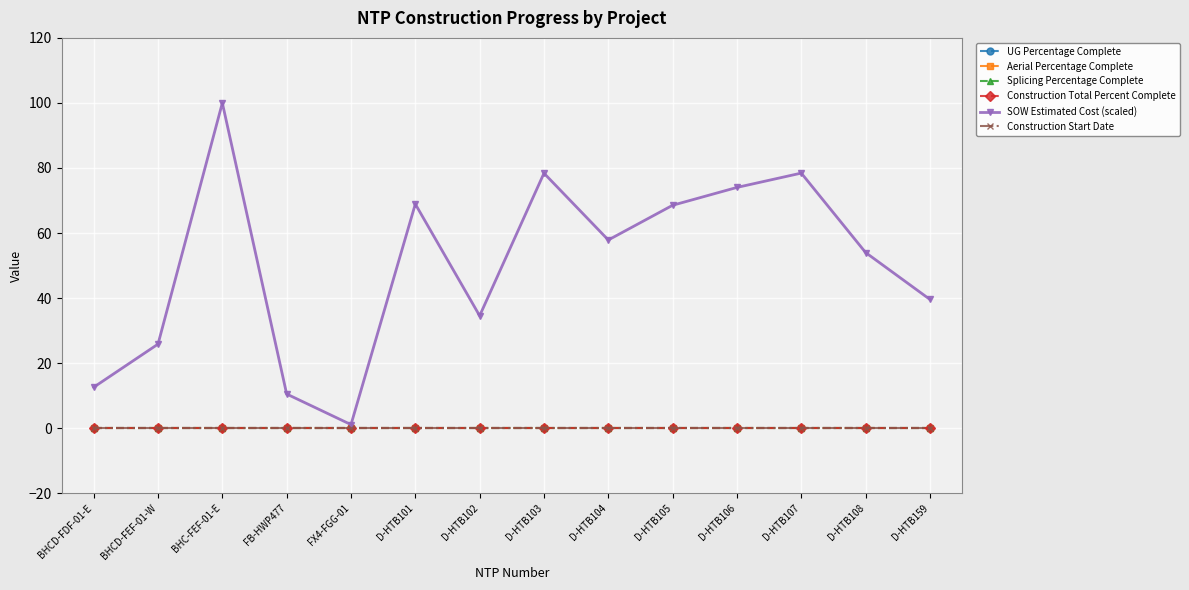

Does the chart have visible grid lines?

Yes